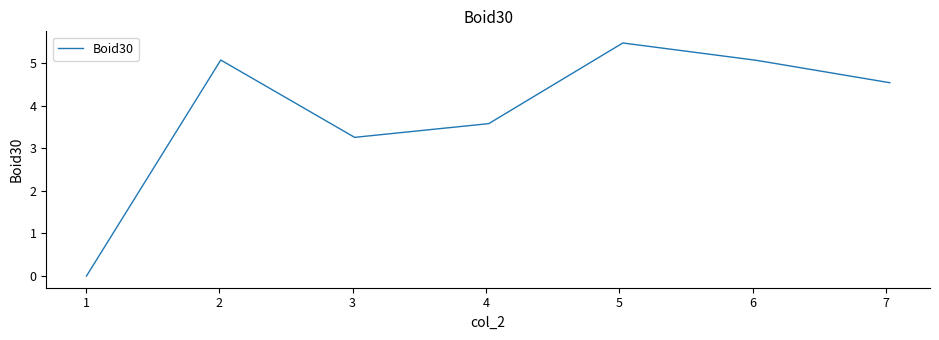

True or false: the data has more than 0 interior local peaks.

True